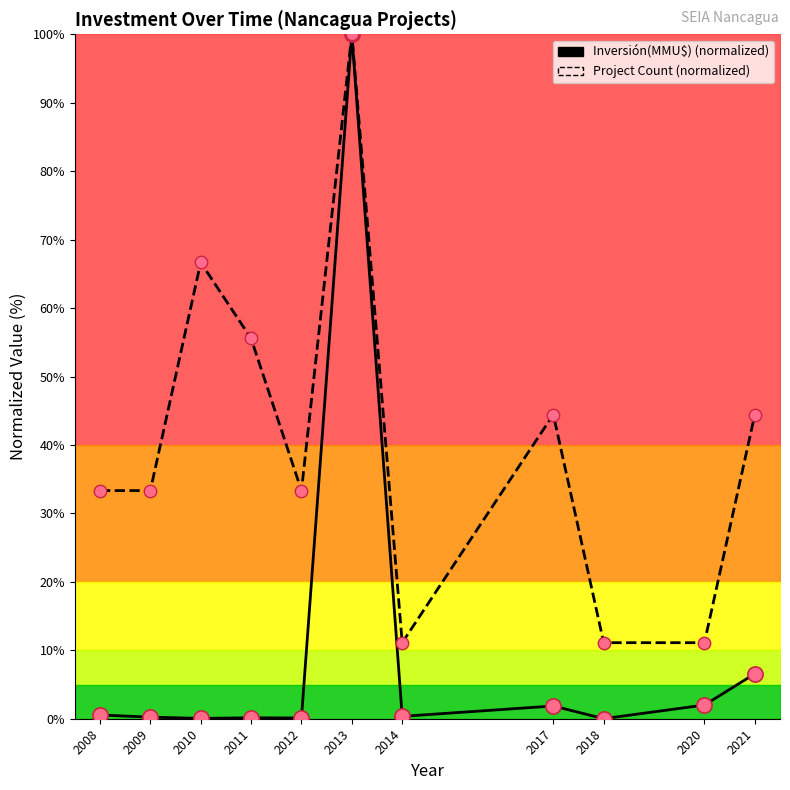

Is the value of Inversión(MMU$) at 2017 greater than the value of Count at 2013?

No